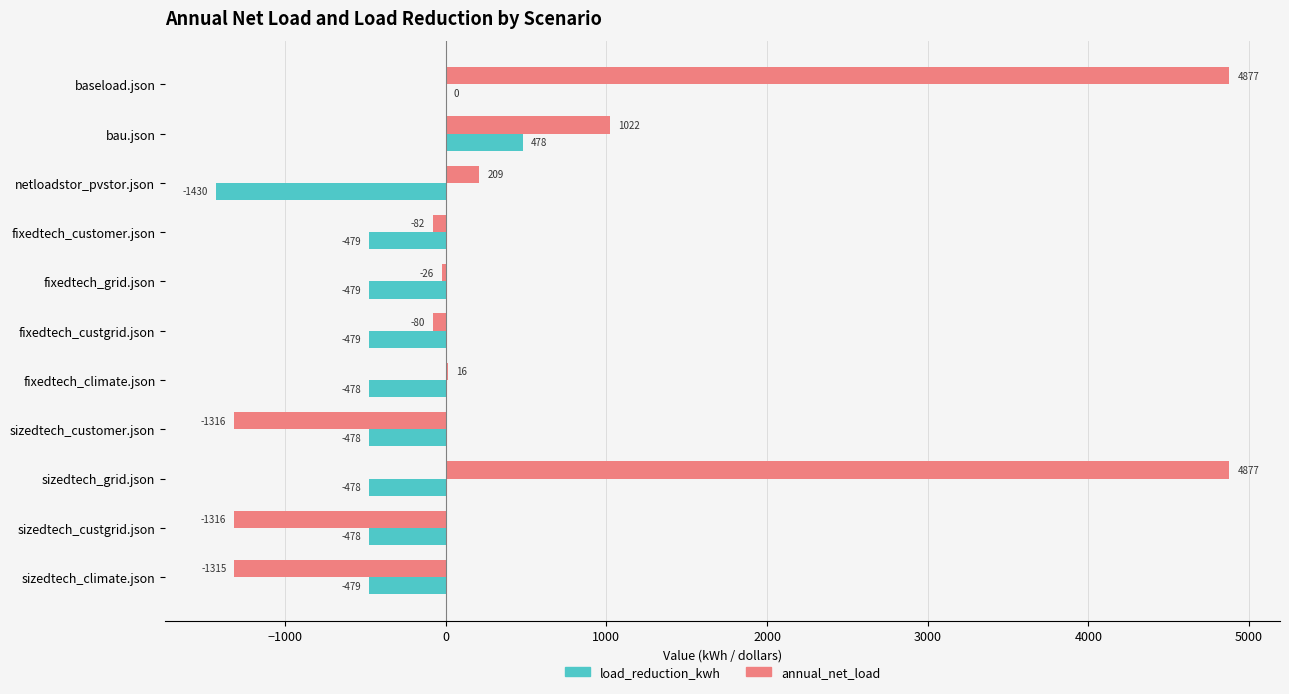

What is the maximum value shown in the chart?

4877.5